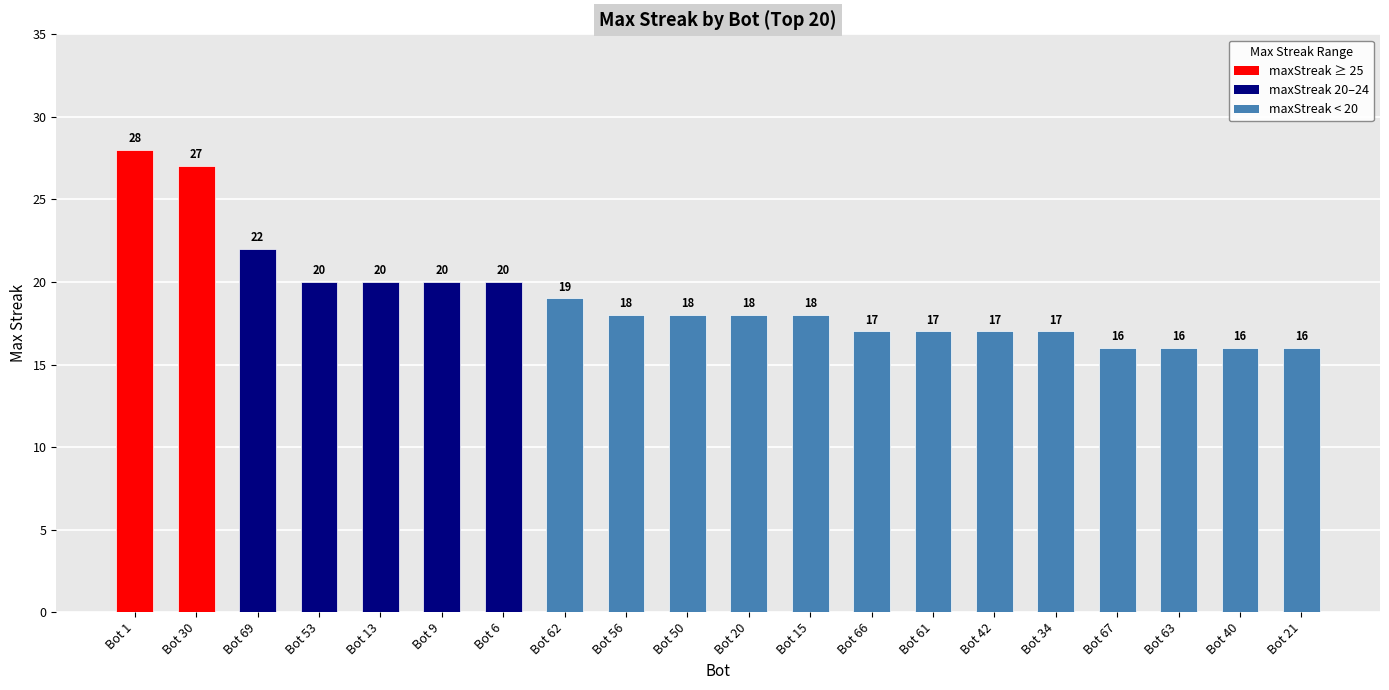

What is the sum of all values?

380